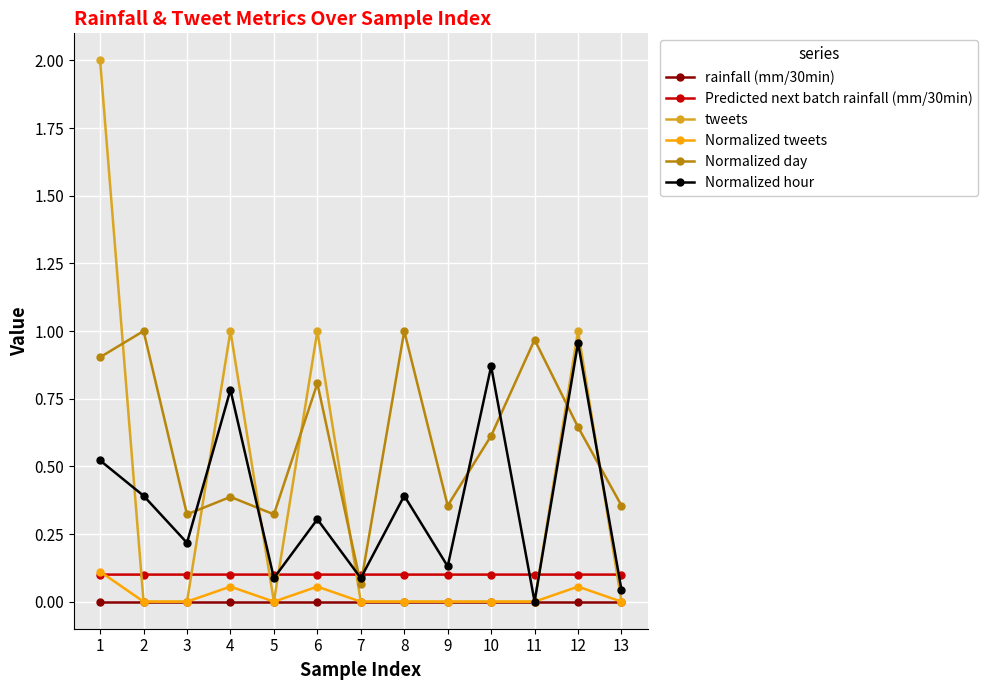

How many data points in Normalized hour are above 0?

12